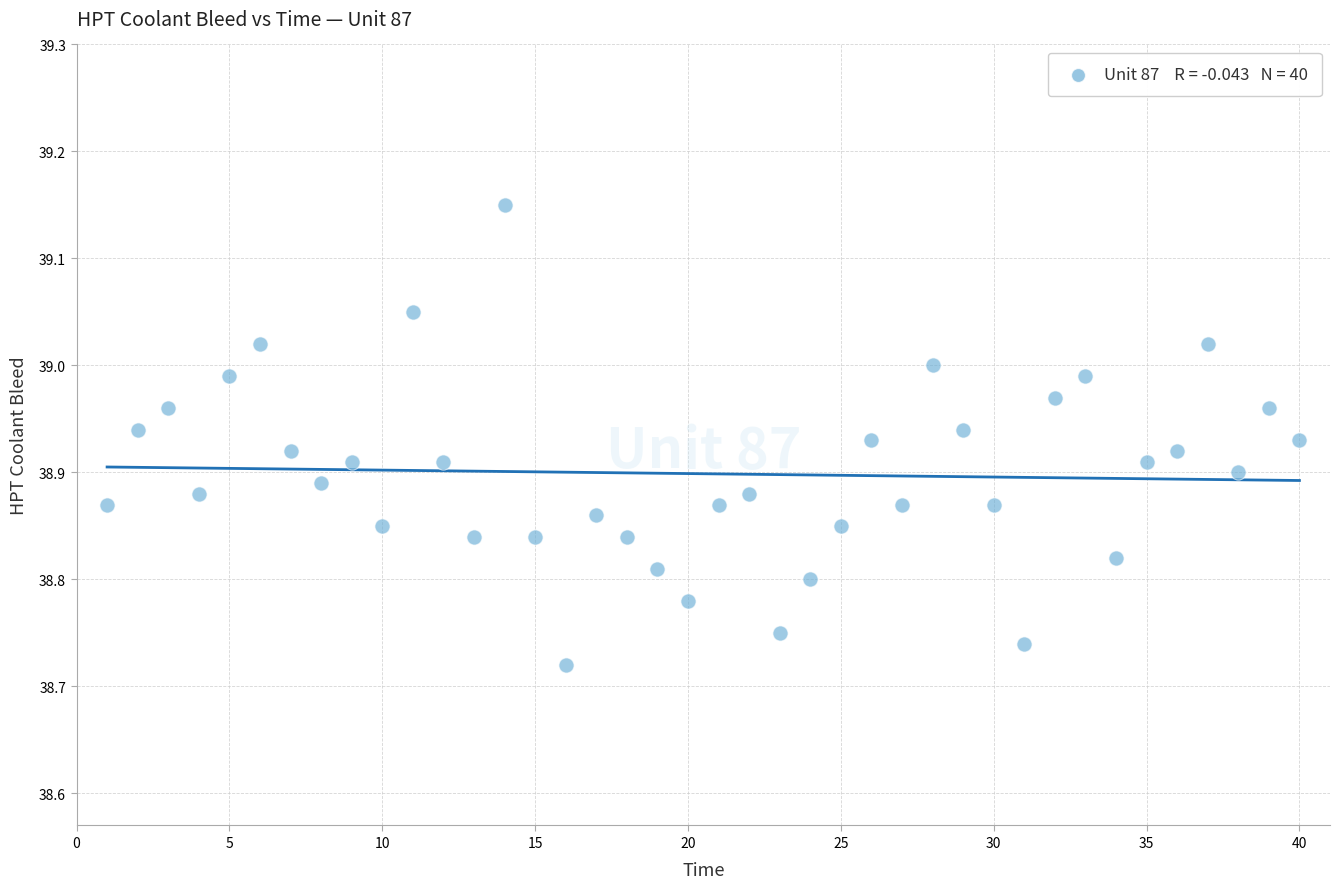

What is the range of Y values (max minus min)?

0.4